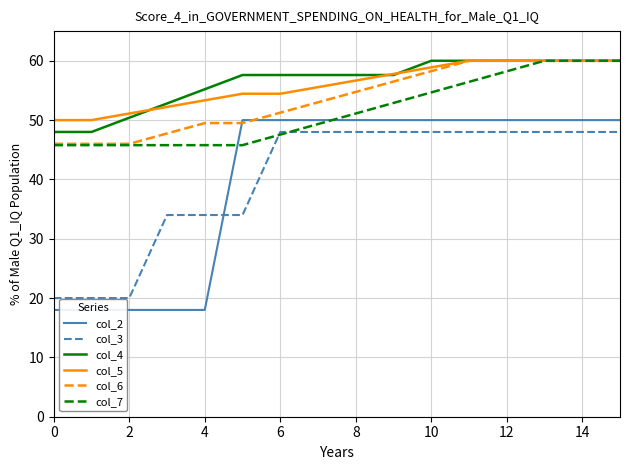

True or false: col_7 has more than 2 points higher than both neighbors.

False